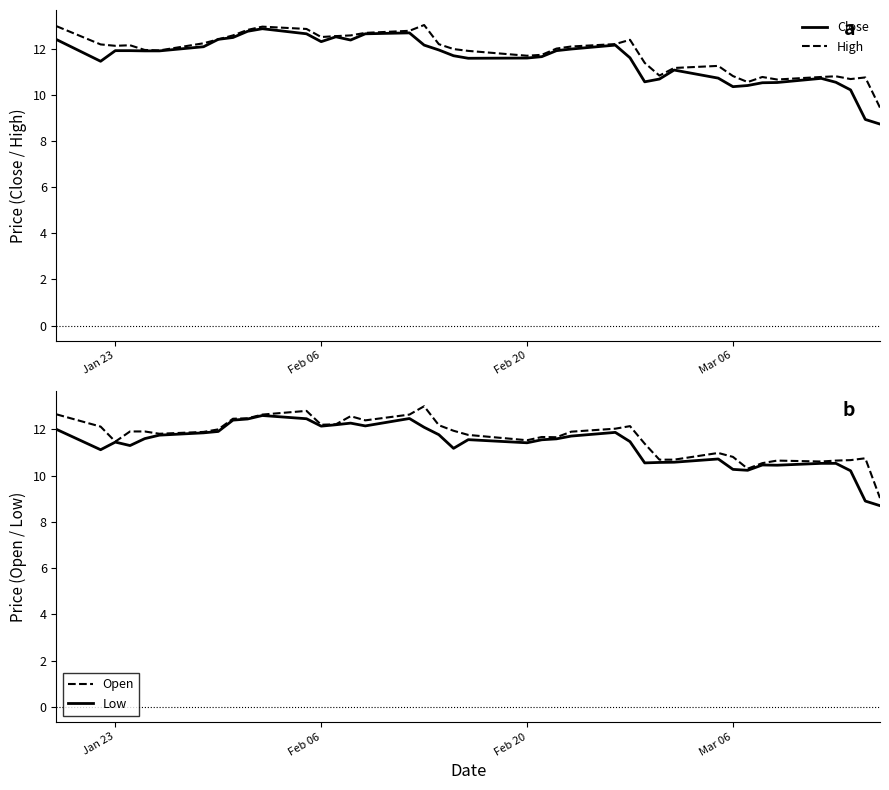

What is the highest value of the Open series?

13.0